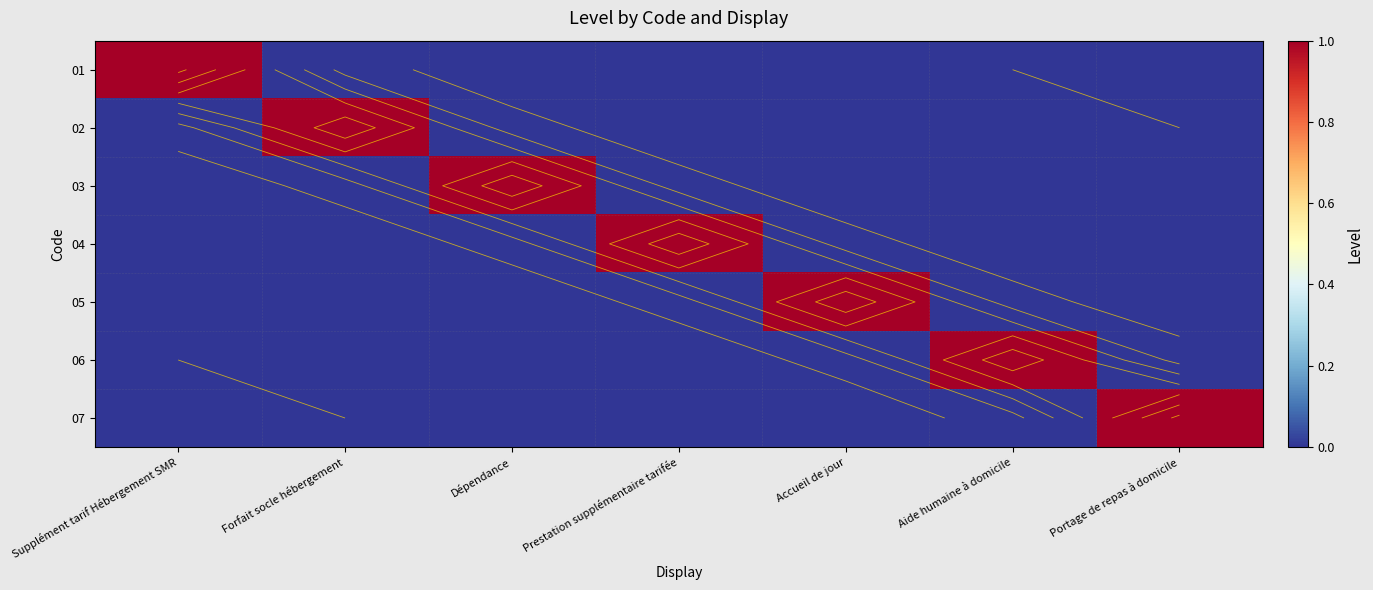

What is the maximum value for 03?

1